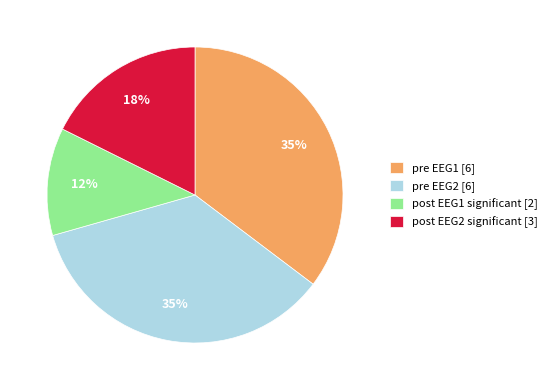

To the nearest percent, what portion does pre EEG2 [6] represent?

35%